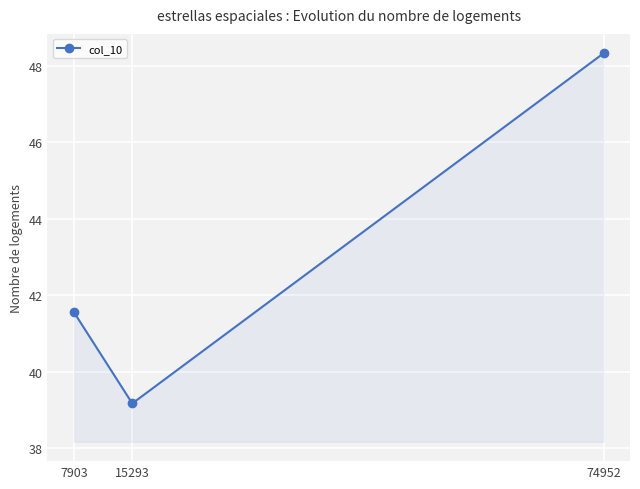

List the labels in order of value, smallest first.

15293, 7903, 74952